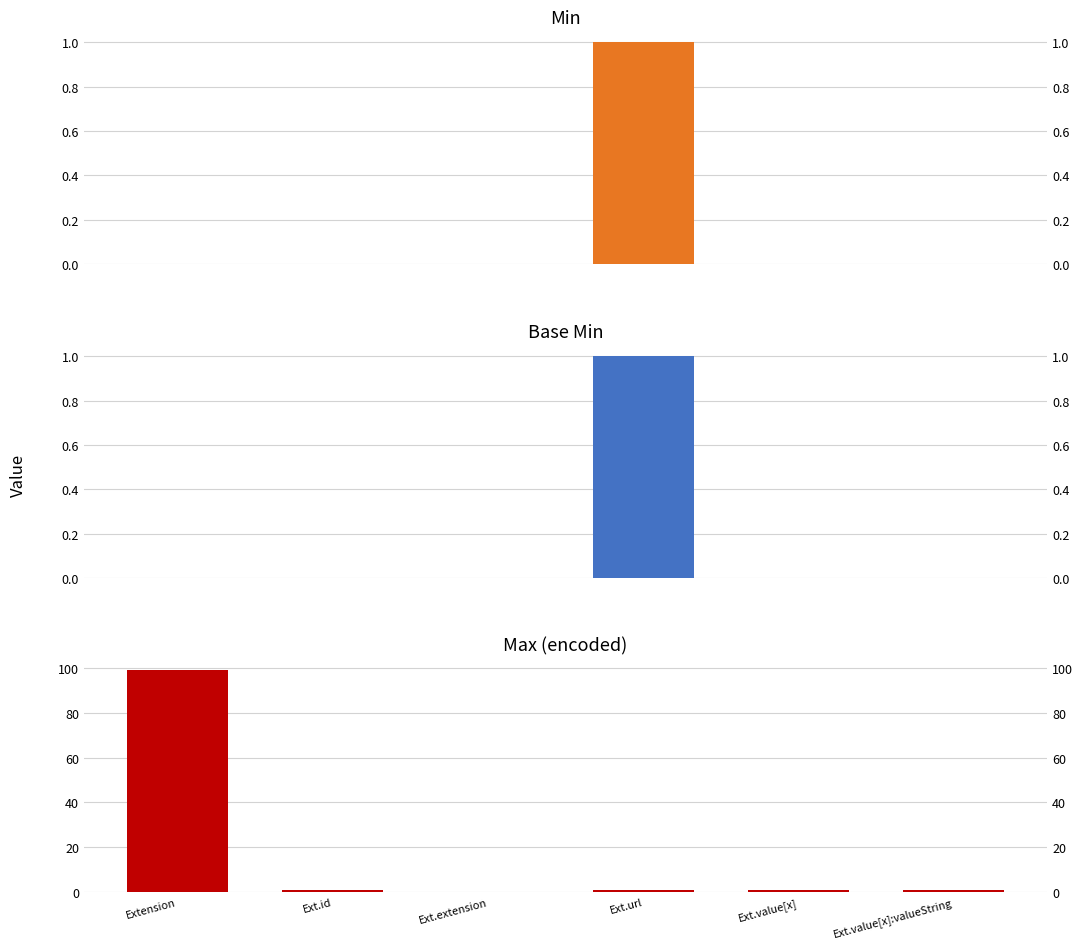

At which category does the chart reach its peak across all series?

Extension